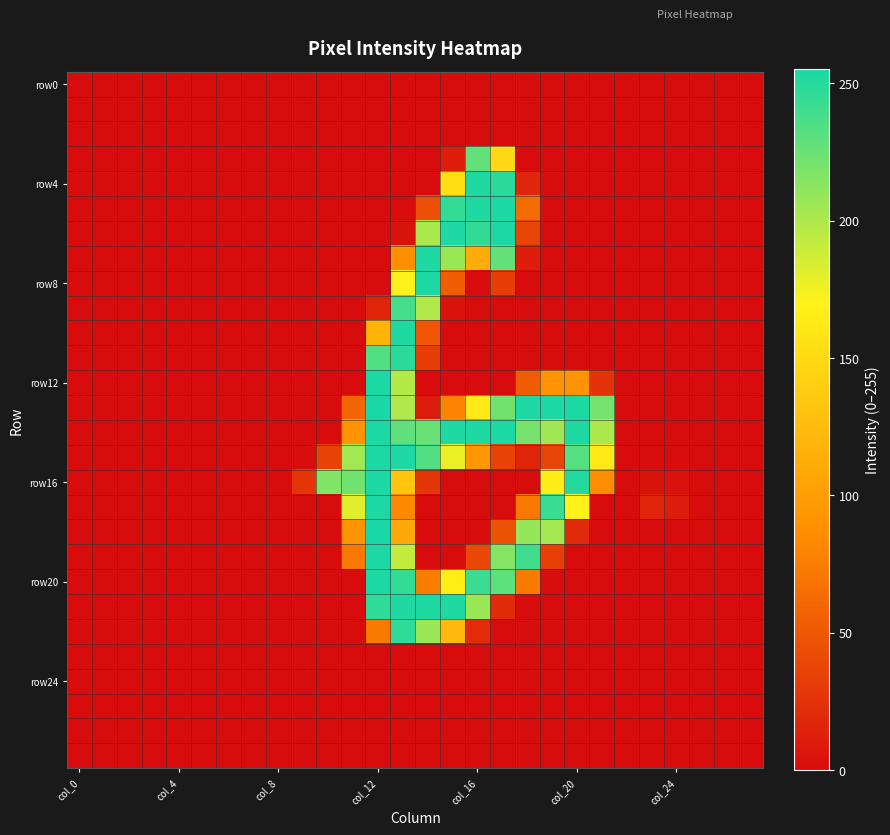

Which category has the lowest value across all series?

col_0